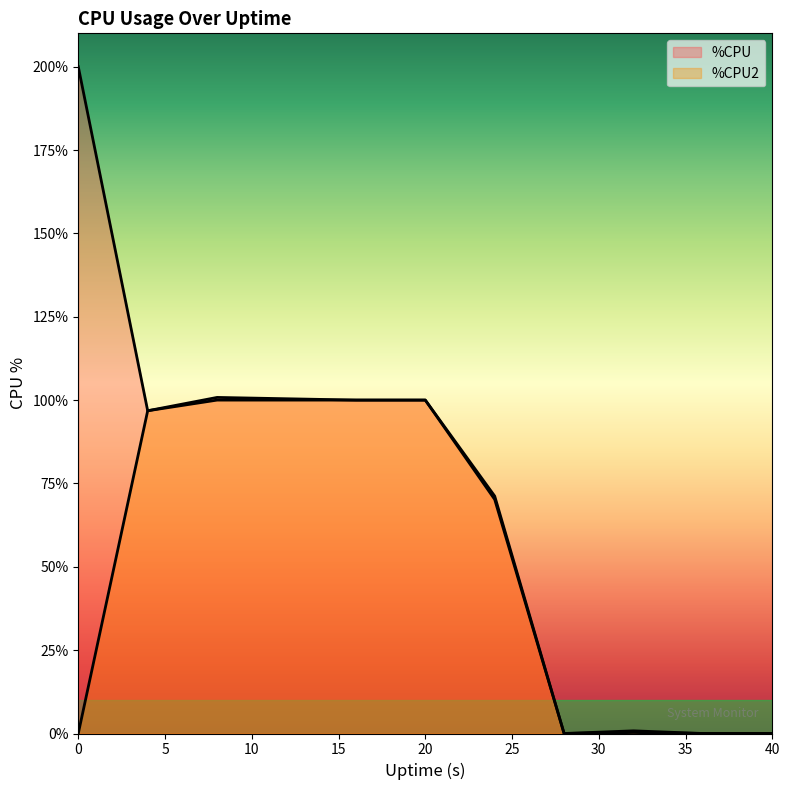

Is it true that %CPU2 equals 100.0 at 12?

True